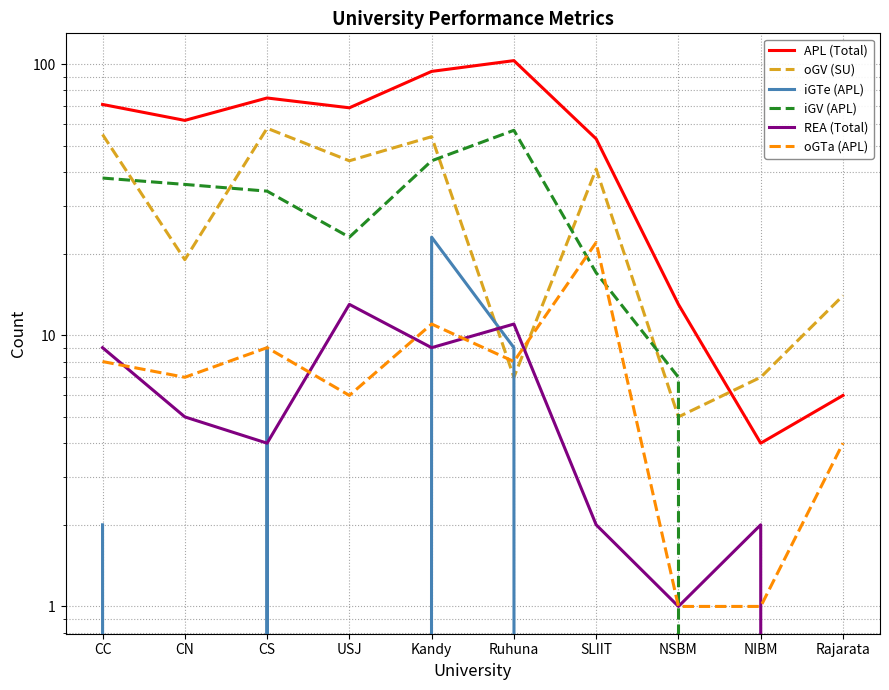

What is the total value across all series at CS?

189